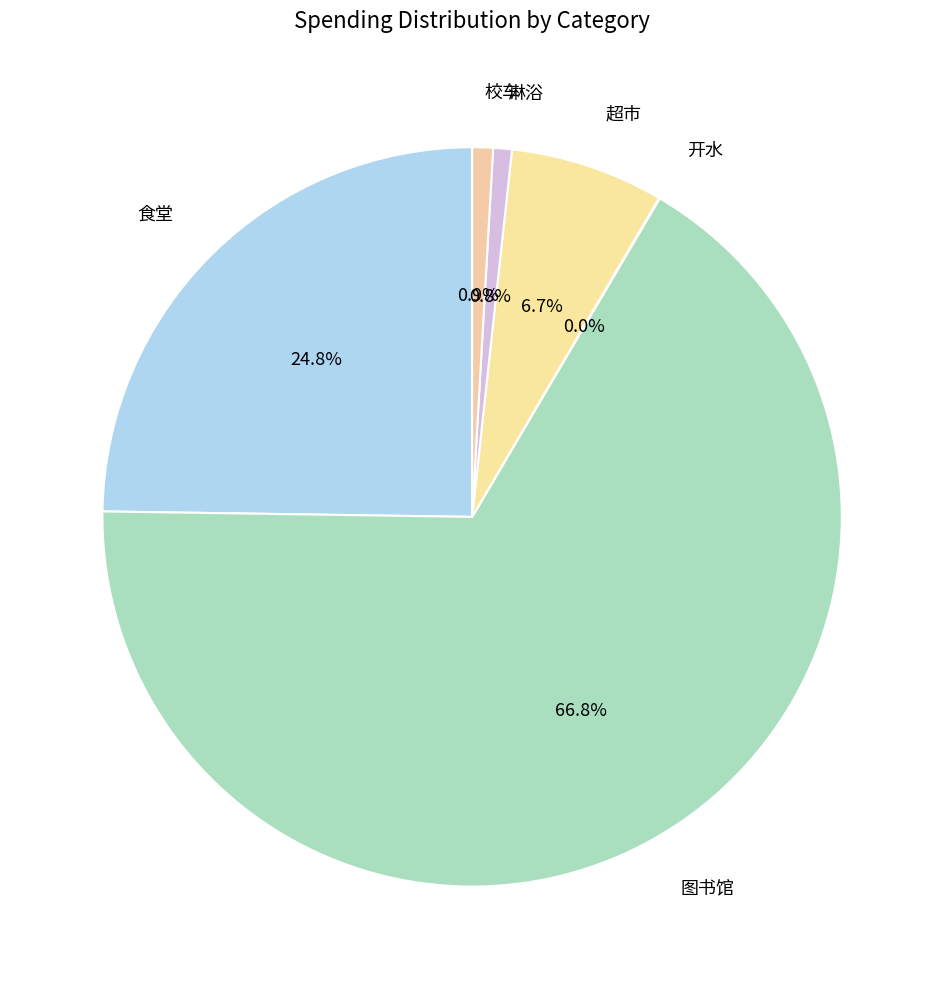

Which slice represents more than half of the pie?

图书馆